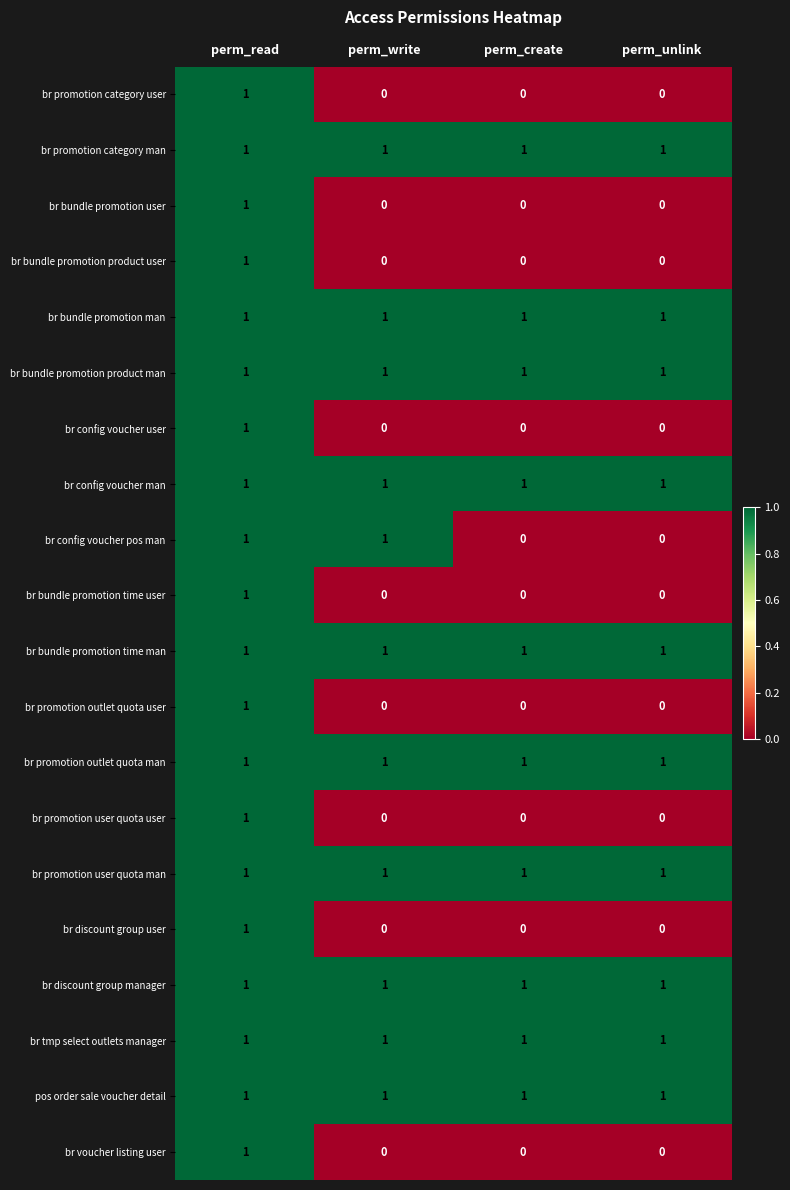

Count the number of data series in this chart.

20